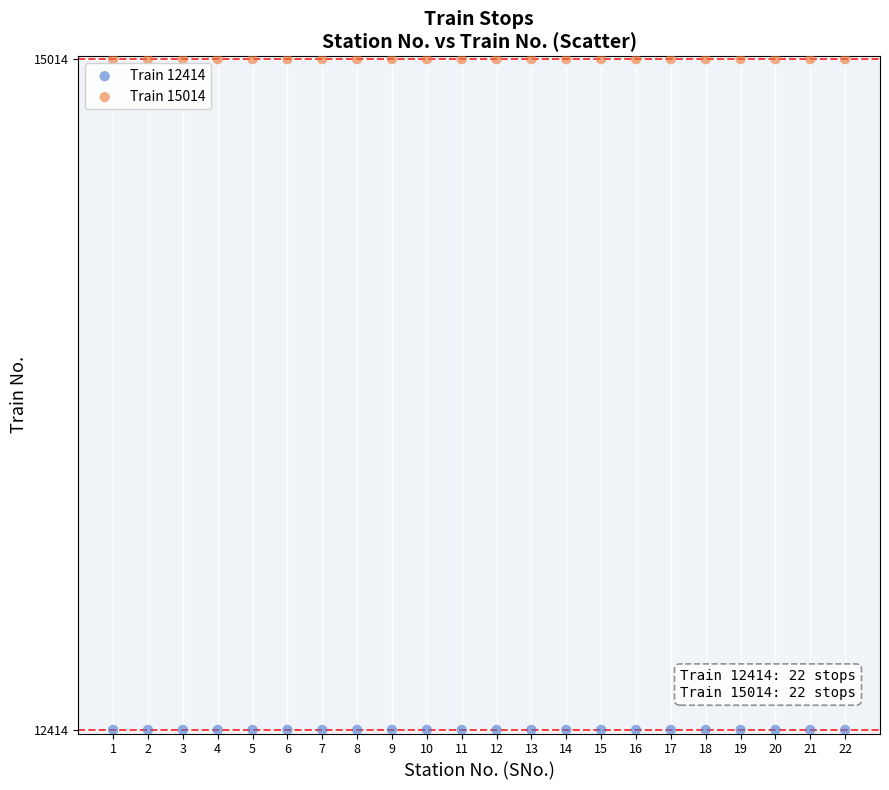

Which series contains the highest Y value?

Train 15014